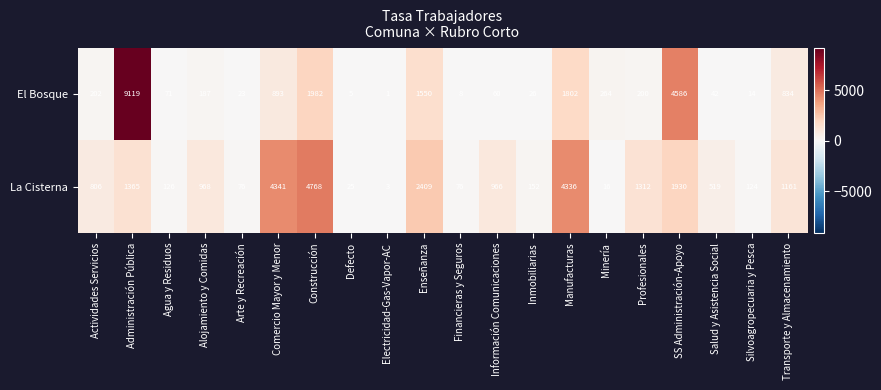

True or false: El Bosque has a value of 1802 at Manufacturas.

True